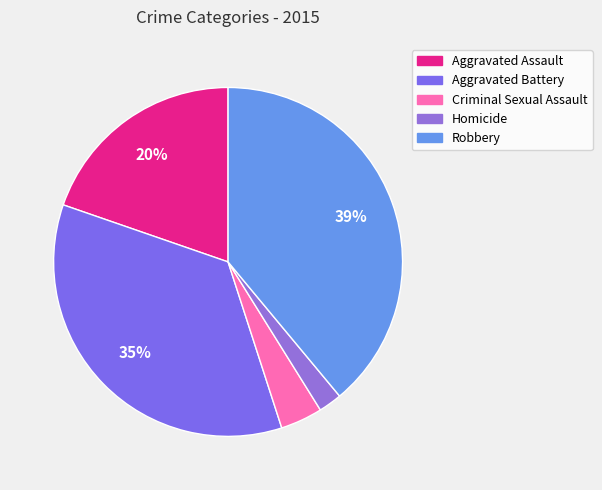

Is it true that Aggravated Battery is 35% of the pie?

True